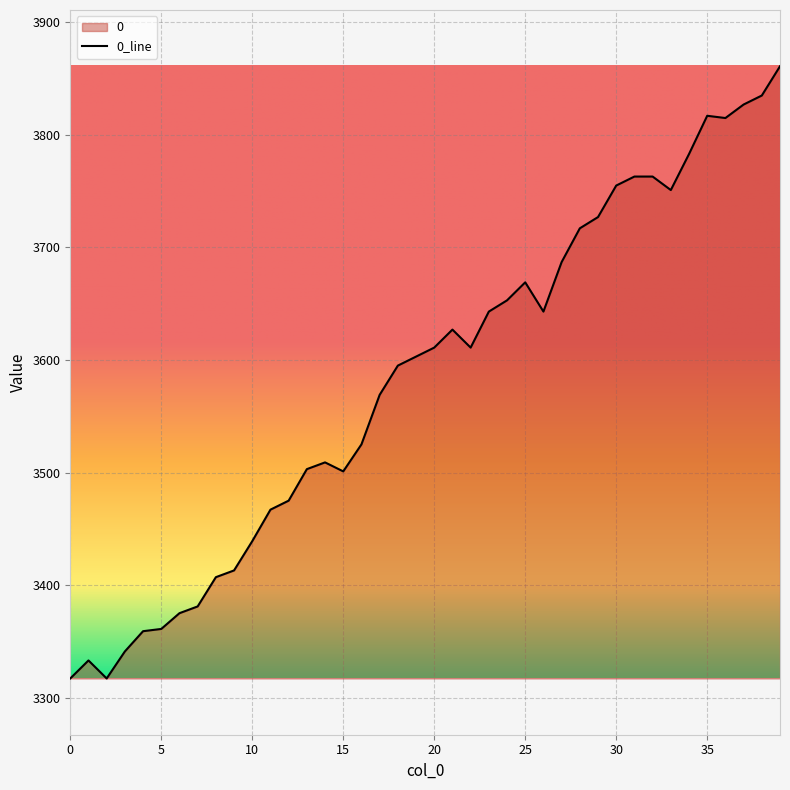

What is the change in value from 7 to 30?

+374